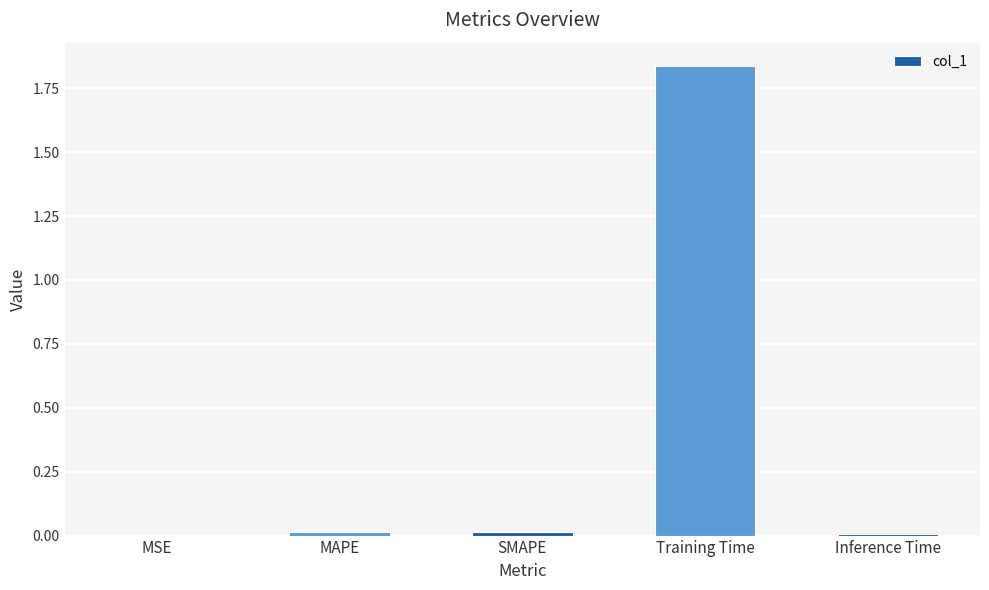

Between Training Time and SMAPE, which is larger?

Training Time